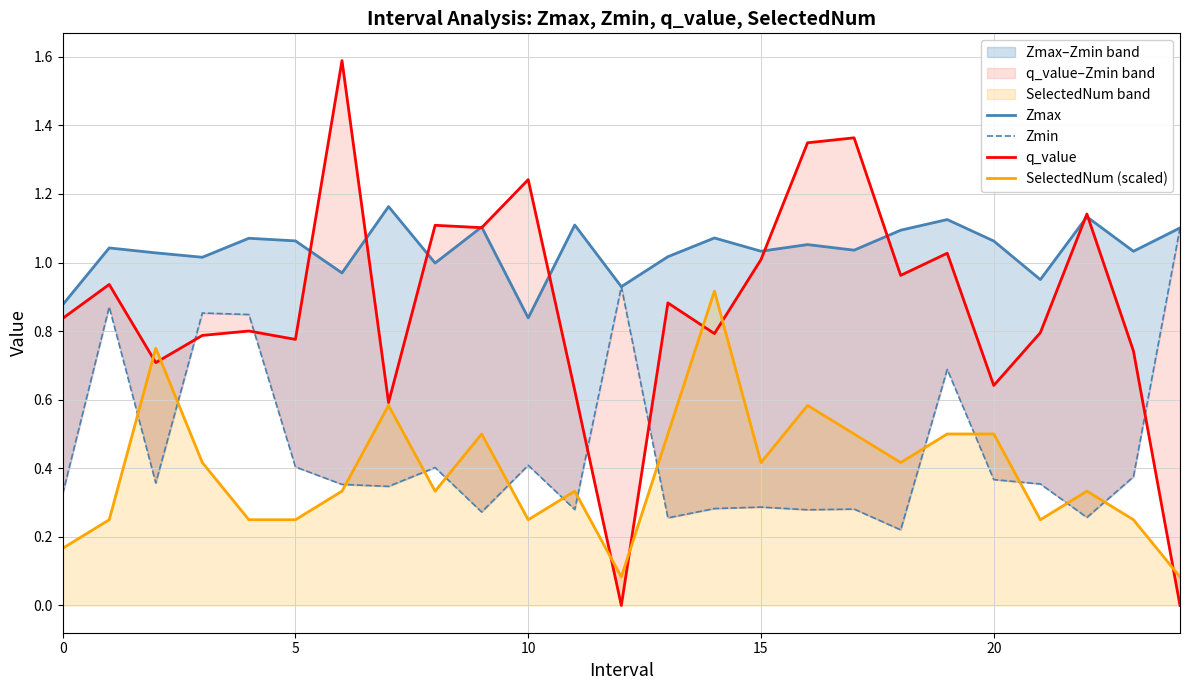

Which series has the largest range (max minus min)?

q_value